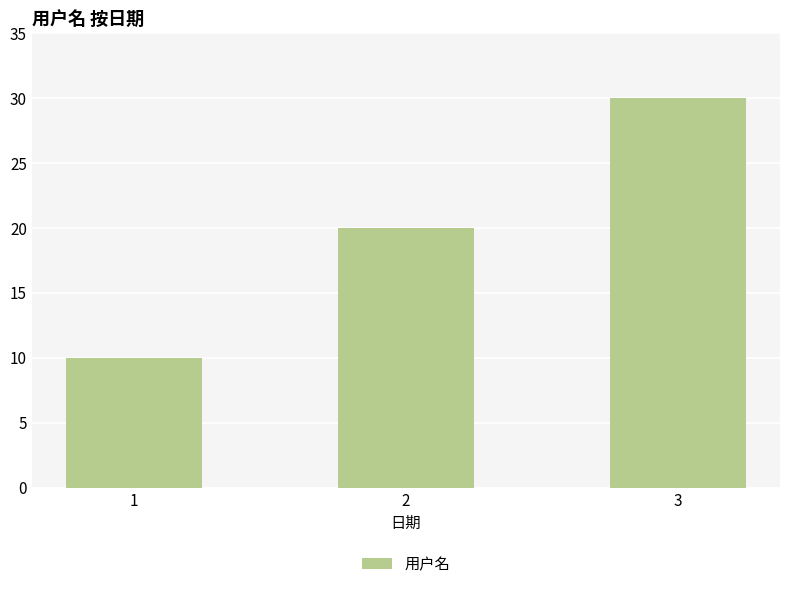

What is the greatest value displayed?

30